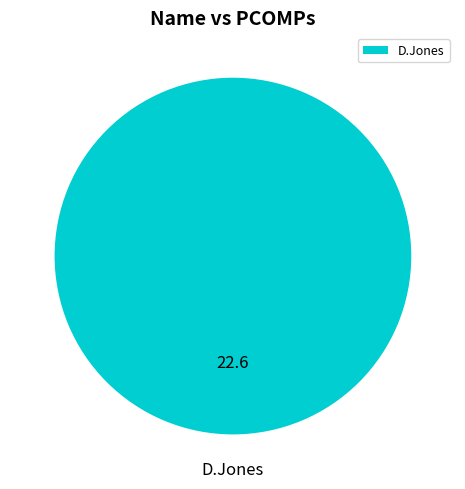

Is it true that D.Jones is 94% of the pie?

False